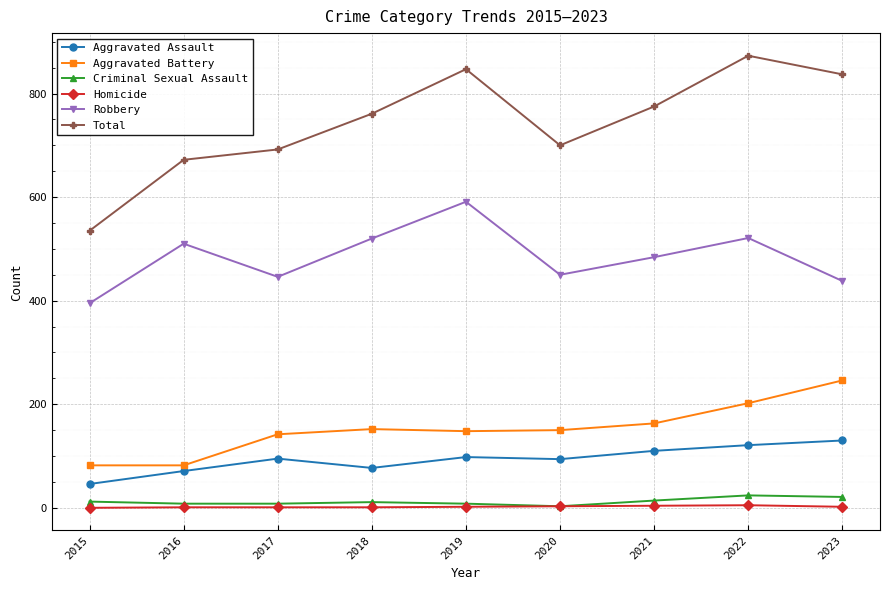

True or false: Robbery and Criminal Sexual Assault intersect in this chart.

False